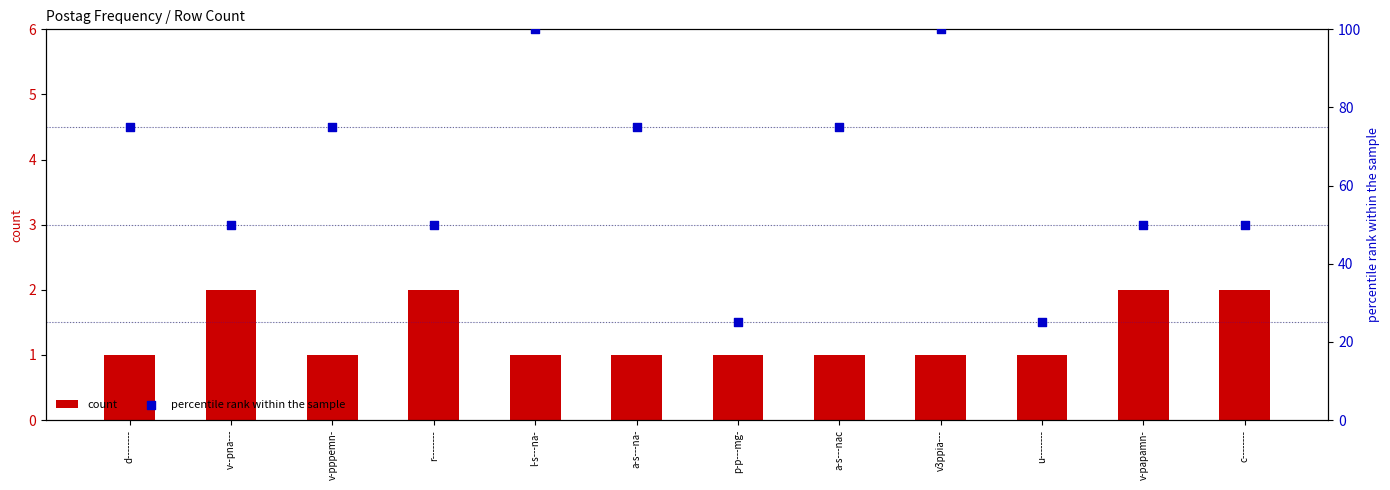

At which category is the sum across all series the highest?

l-s---na-